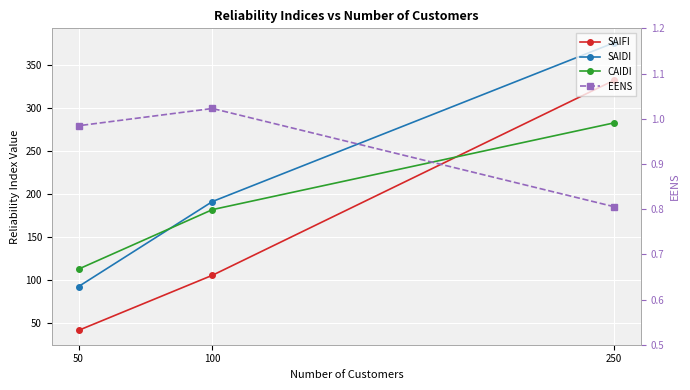

Where is SAIFI nearest to the value 186?

100